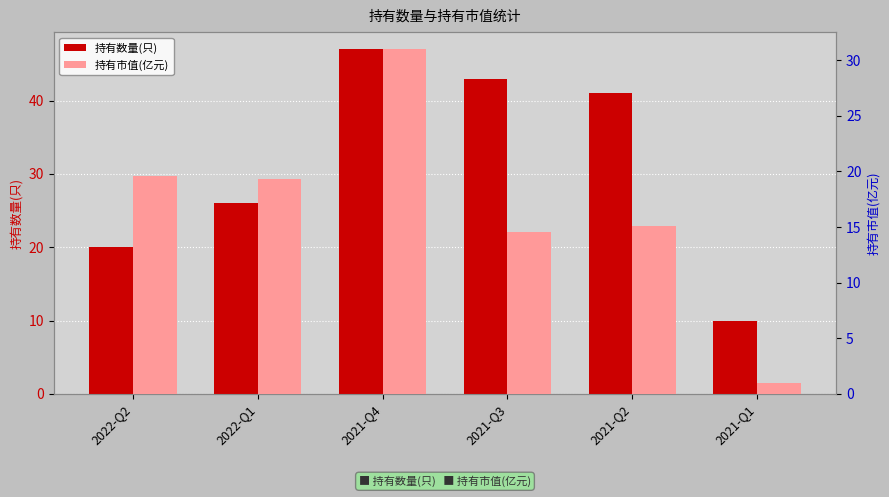

The value of 持有数量(只) at 2021-Q2 is 63.9. True or false?

False